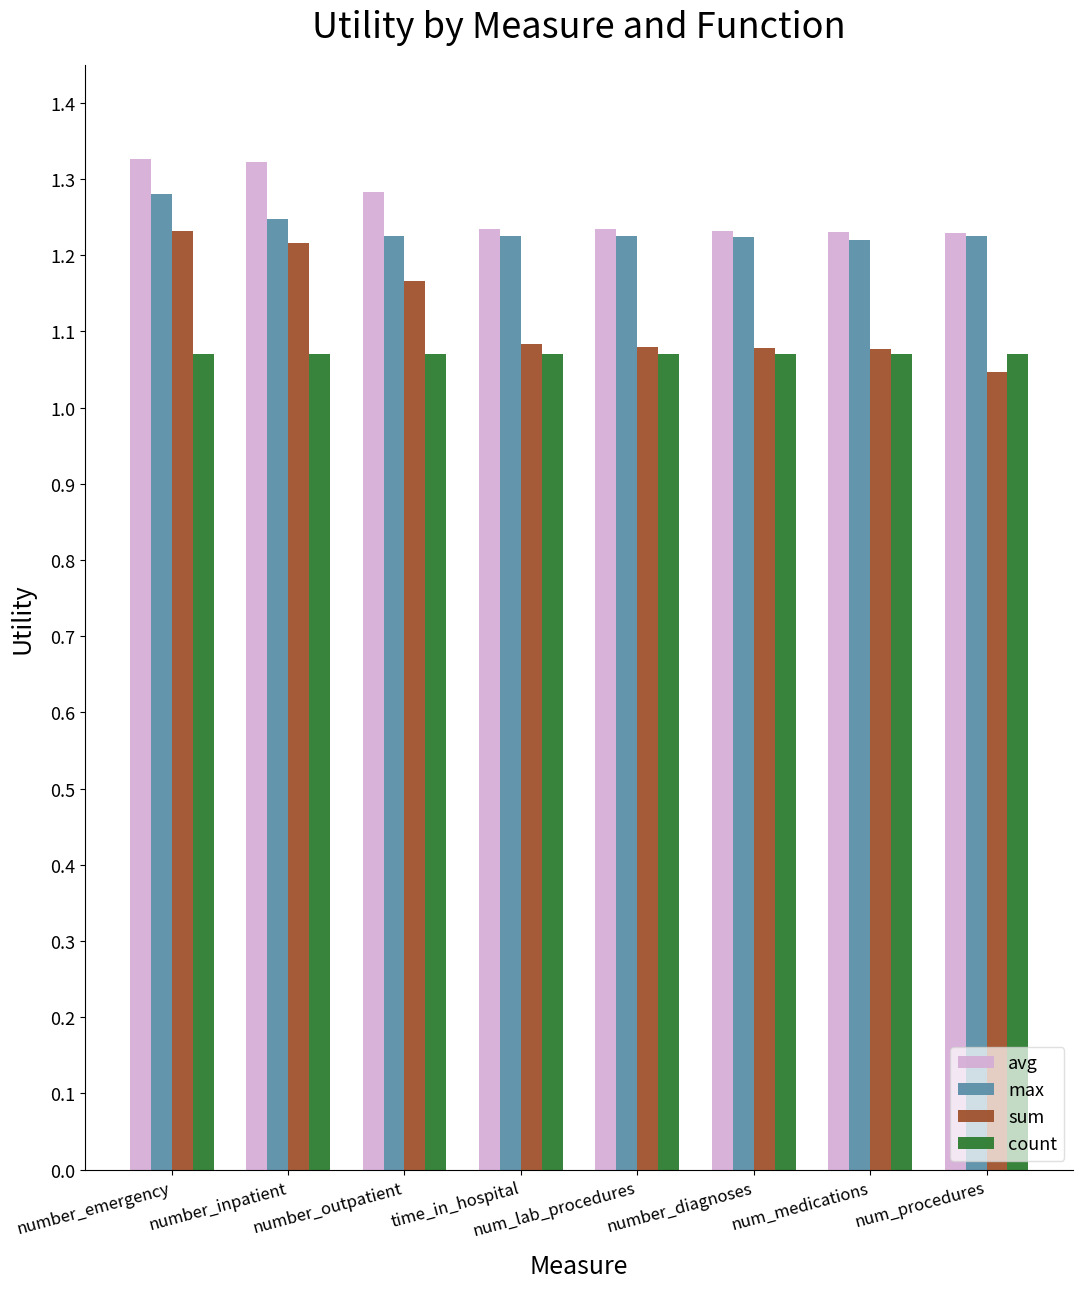

The sum series shows 1.9 at num_medications. True or false?

False